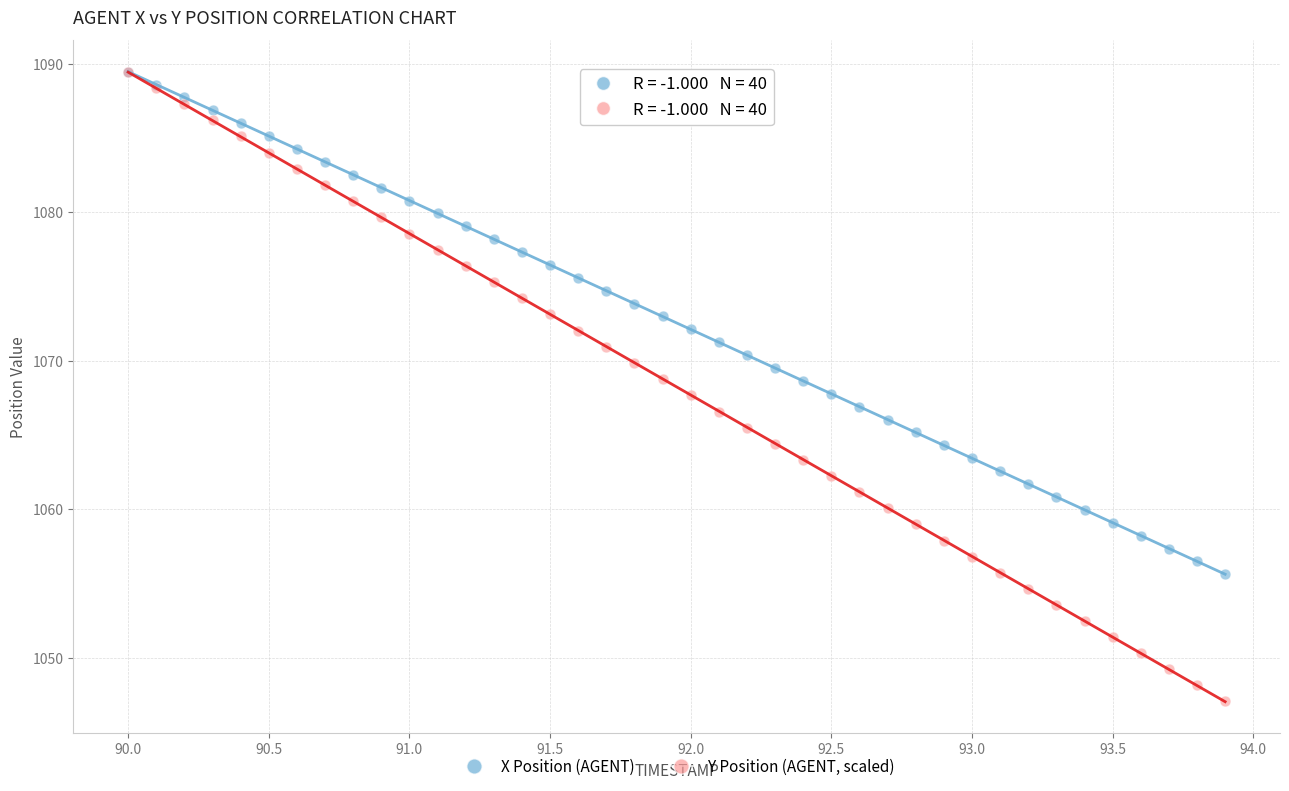

Which series contains the lowest Y value?

Y Position (AGENT, scaled)